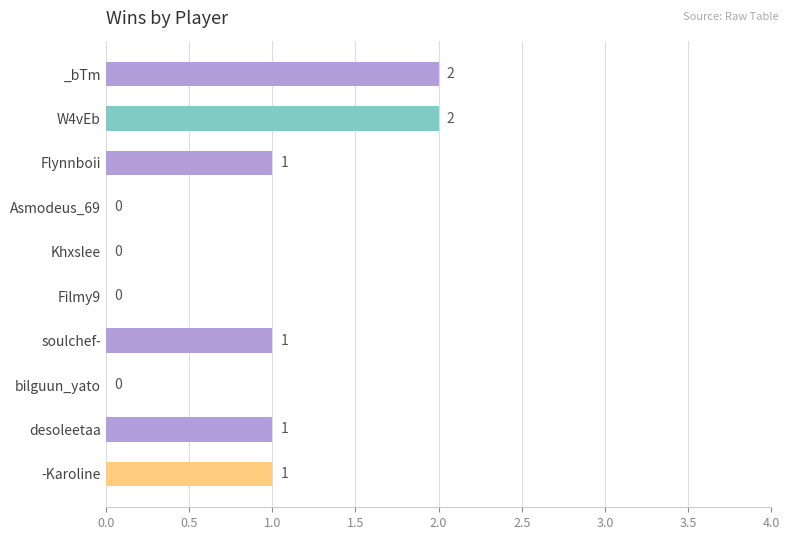

How many distinct data groups are displayed?

1